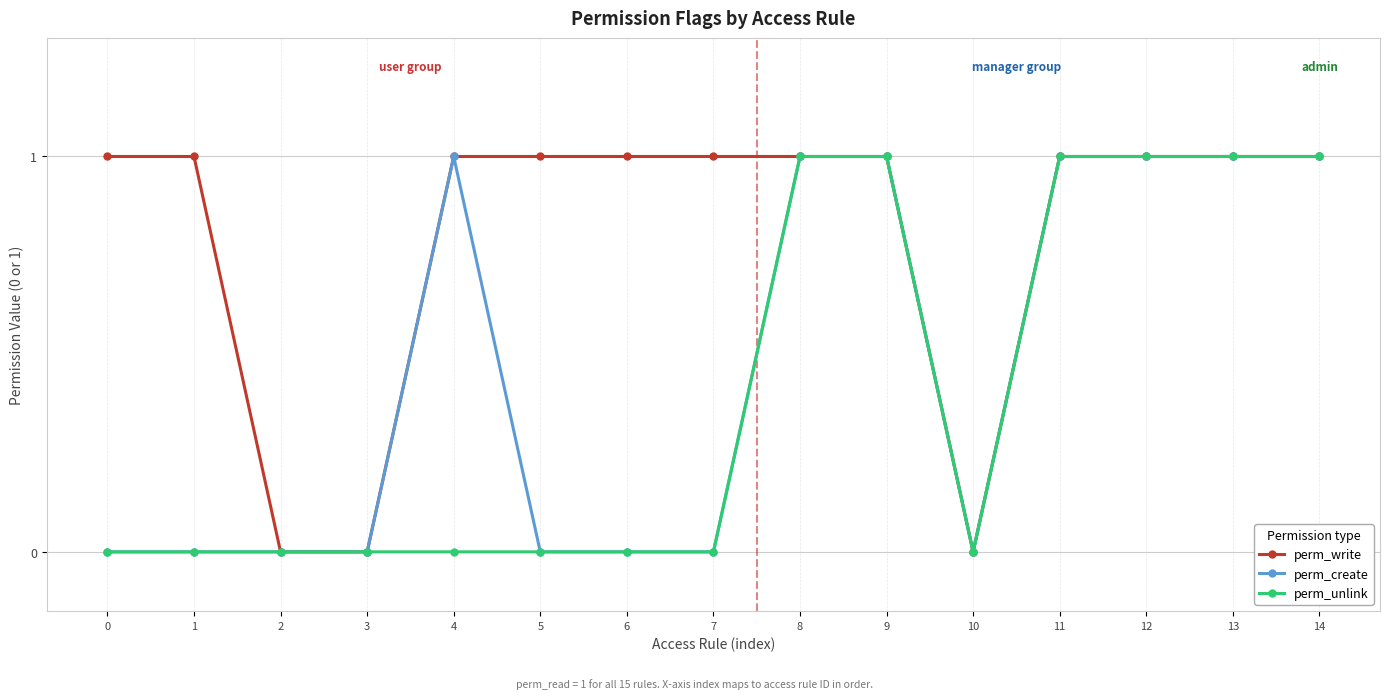

List the series in order of their overall mean, lowest first.

perm_unlink, perm_create, perm_write